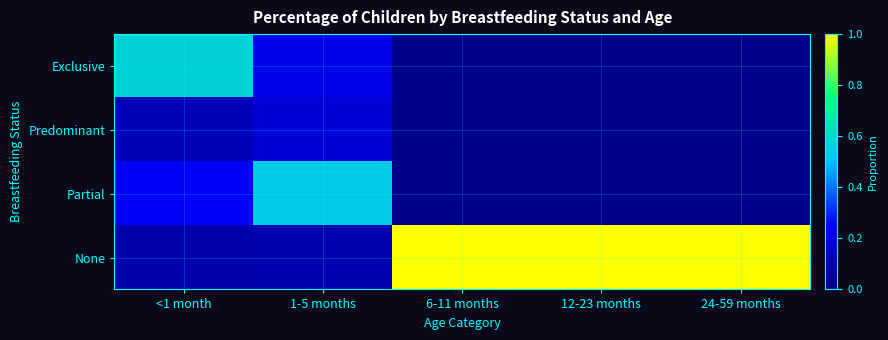

Which series has the largest total across all categories?

None